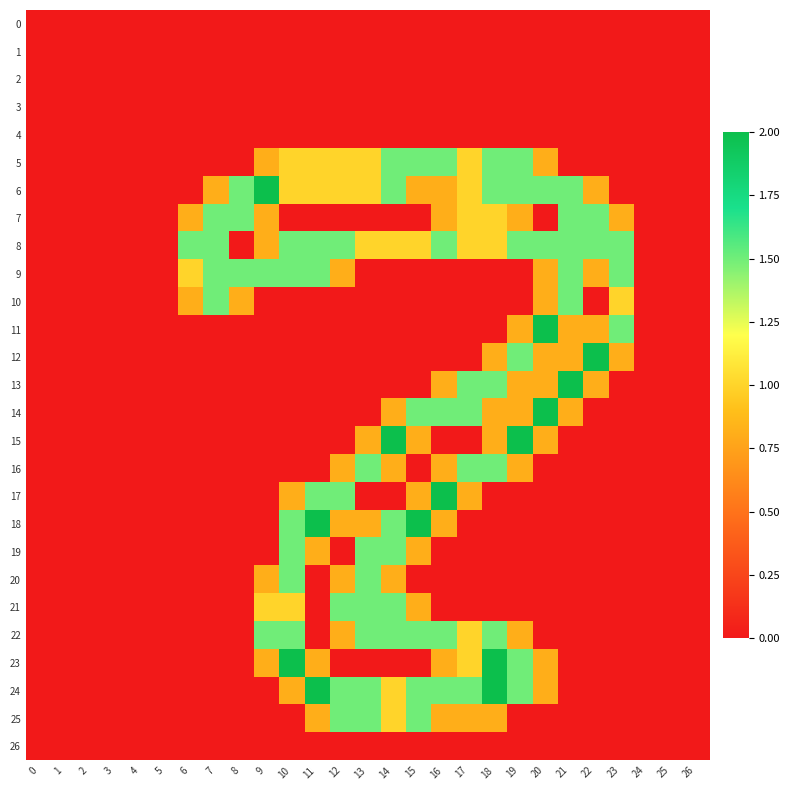

Between 2 and 21, which is larger?

2